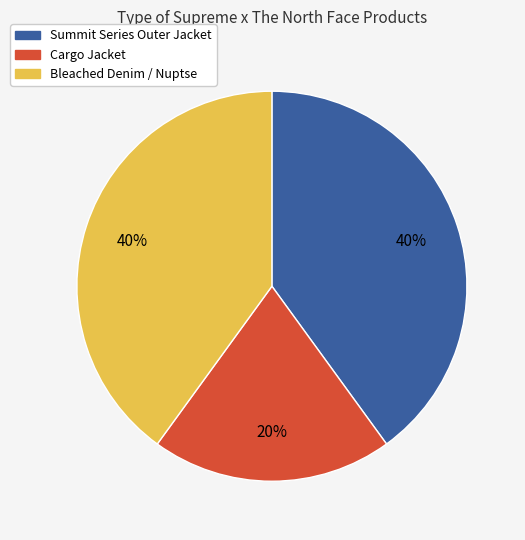

Is there a majority slice in this chart?

No